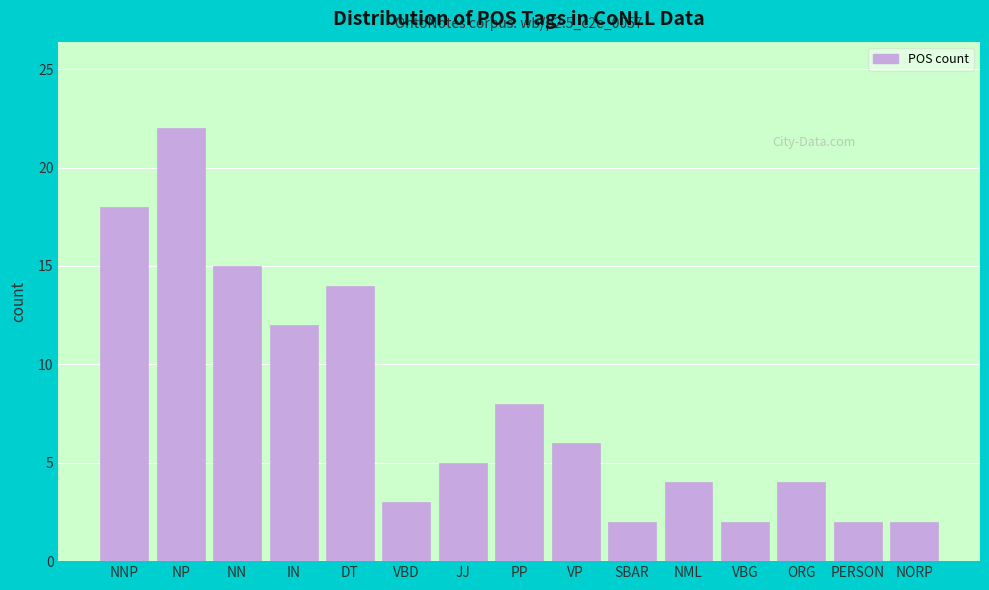

Reading right to left, what are all the values shown in this chart?

2	2	4	2	4	2	6	8	5	3	14	12	15	22	18